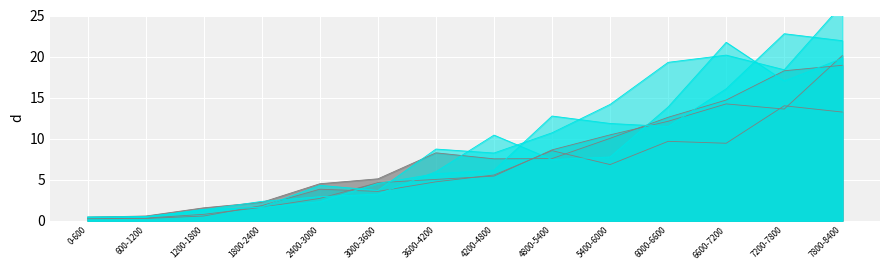

How many interior local peaks does the node20_winners6 series have?

2